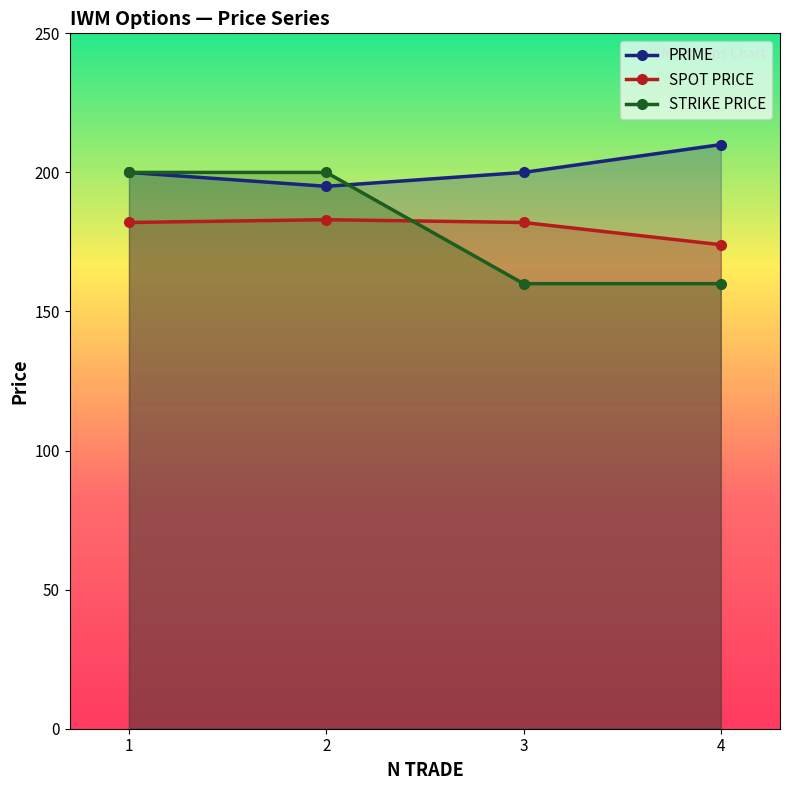

What is the value of the PRIME point at the 2nd from the left?

195